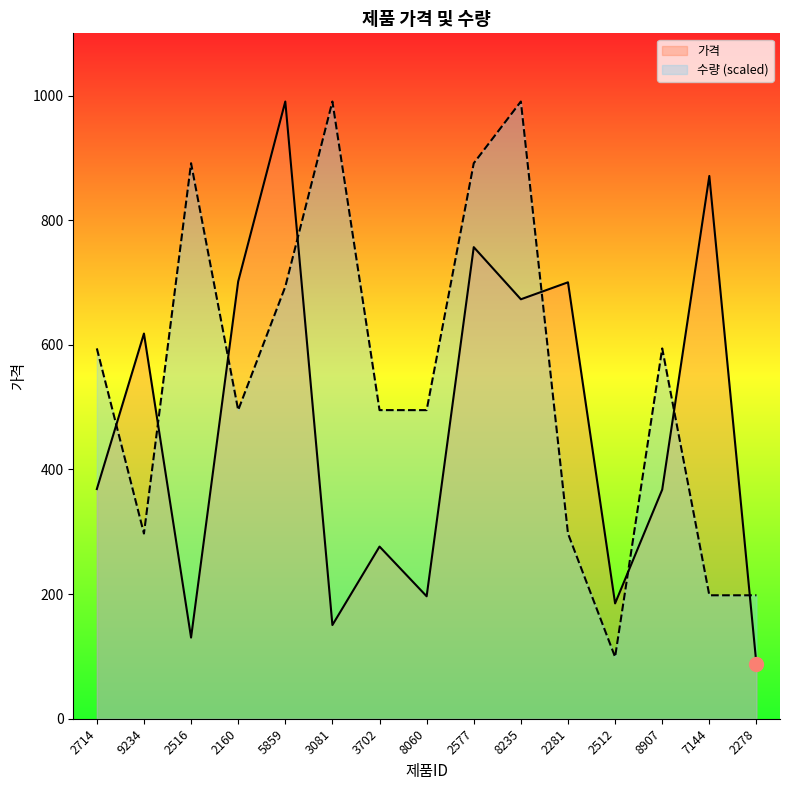

True or false: 가격 has more than 2 points higher than both neighbors.

True